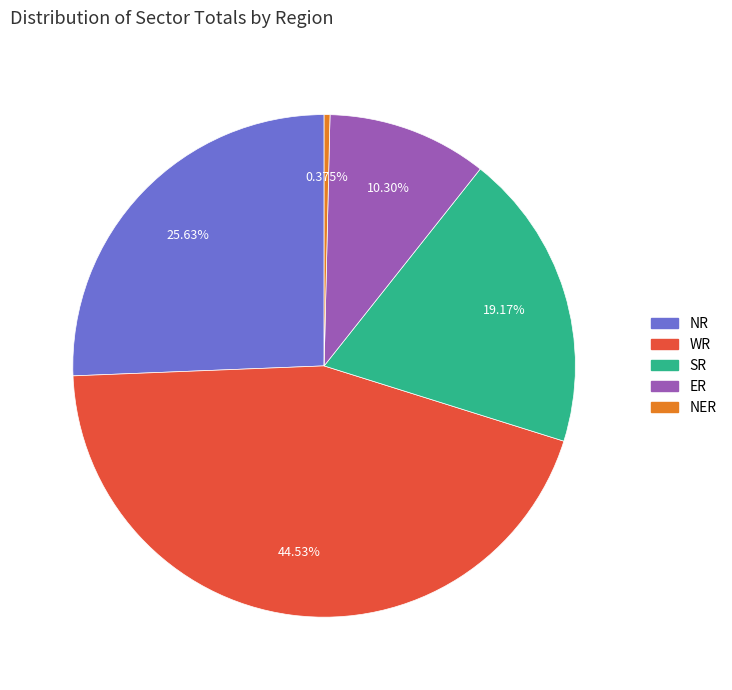

Is there a majority slice in this chart?

No